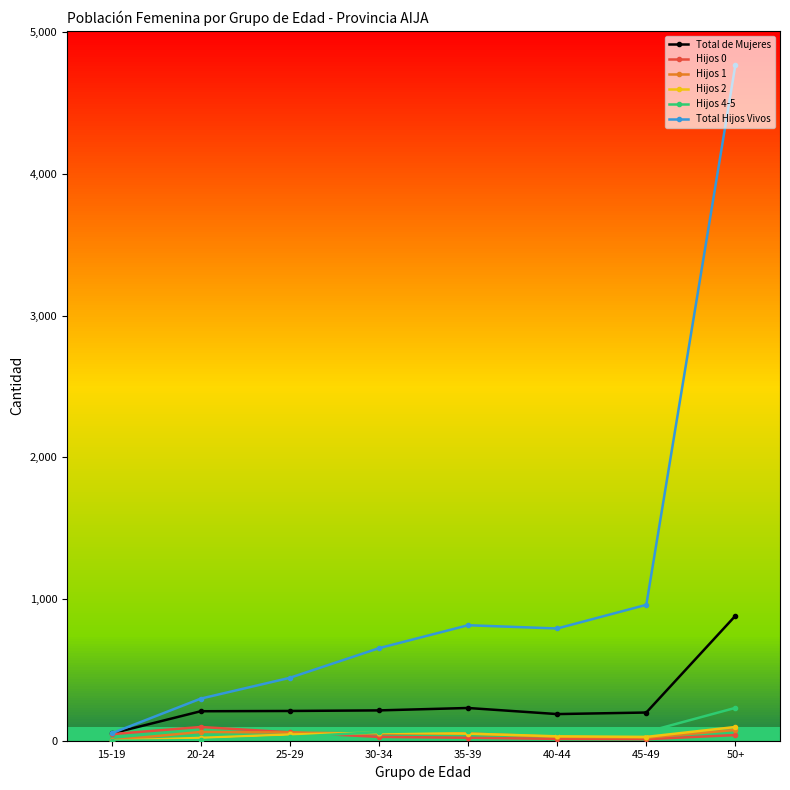

Which category has the highest value in the Total de Mujeres series?

50+